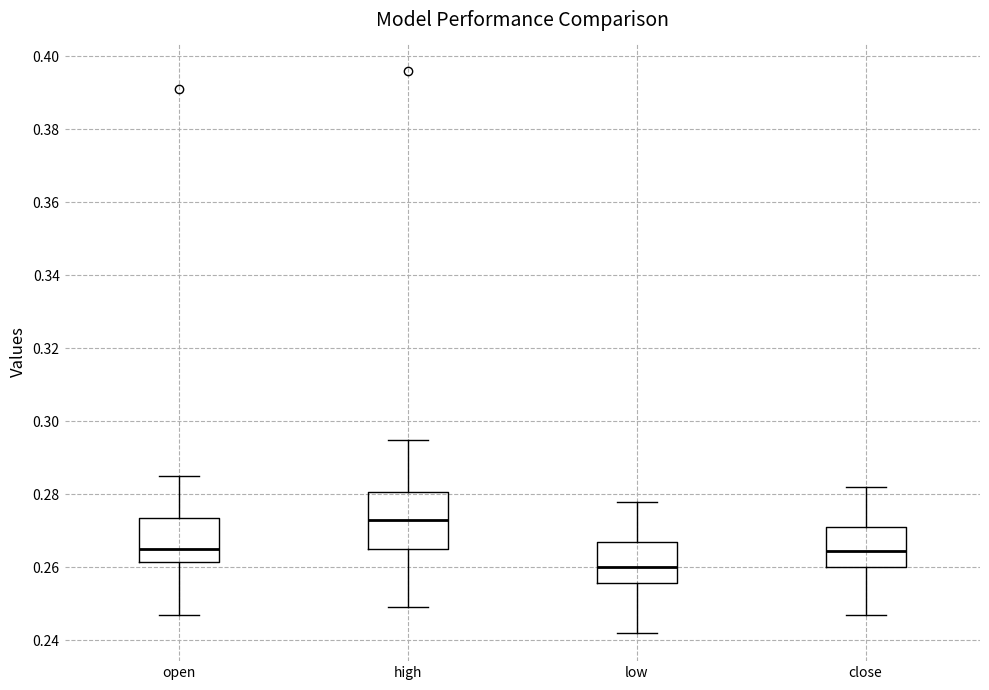

Where does the lower whisker of the box for close end on the y-axis? The values are not printed on the chart, so give them approximately, as read against the axis.

0.248